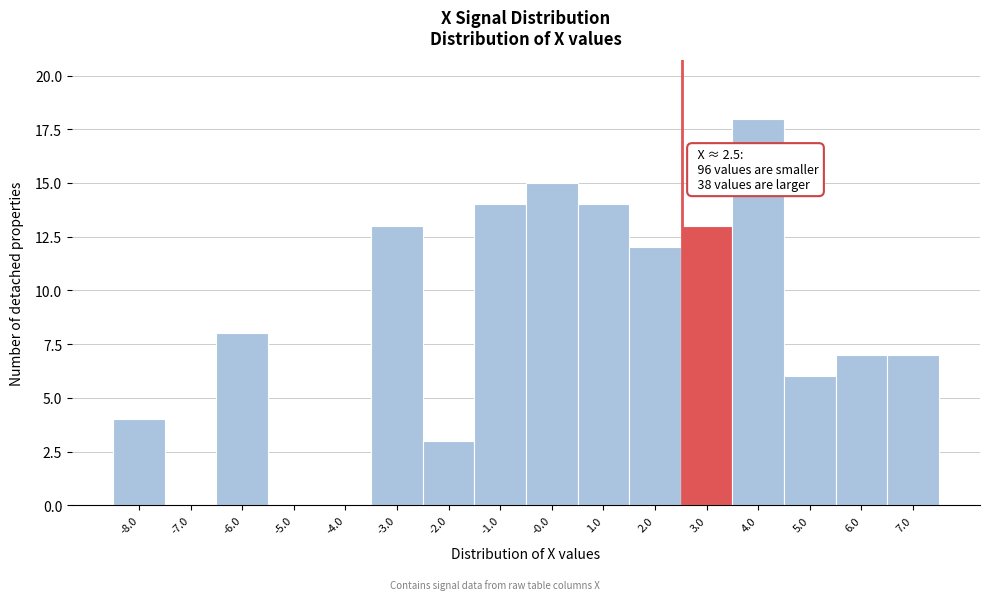

Over which range of the x-axis is the bar tallest?

3.5 to 4.5